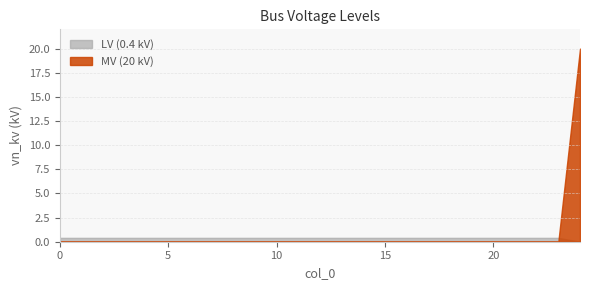

What is the value of the 21st point from the left?

0.4